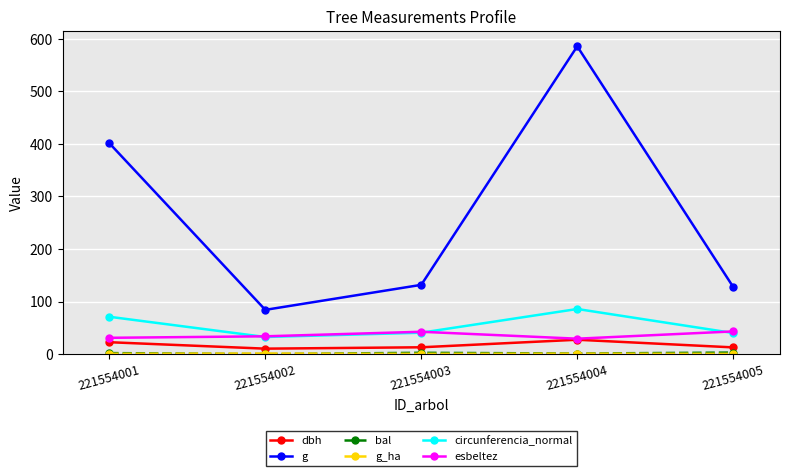

In circunferencia_normal, how many points are lower than both neighbors (excluding endpoints)?

1